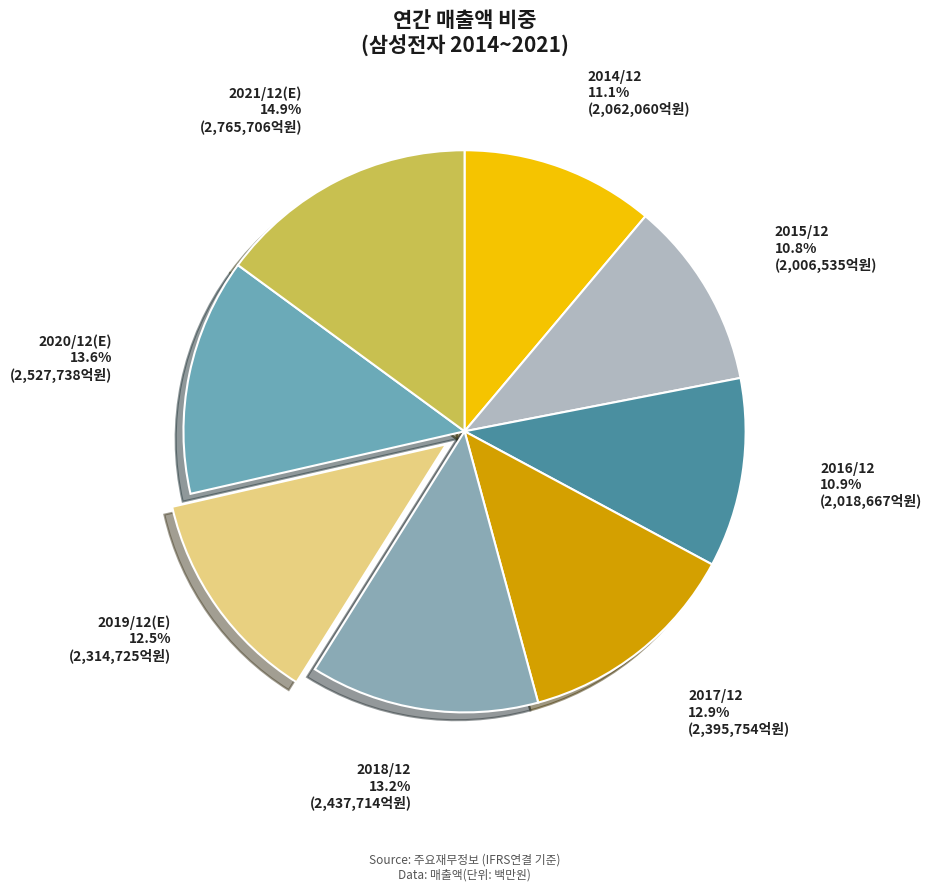

Count the number of slices in the pie.

8